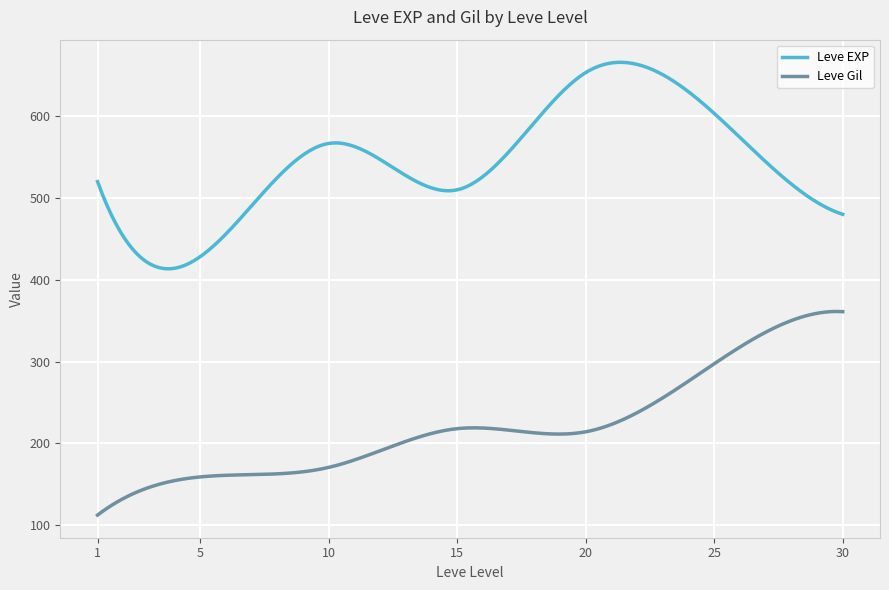

Which series has the largest total across all categories?

Leve EXP